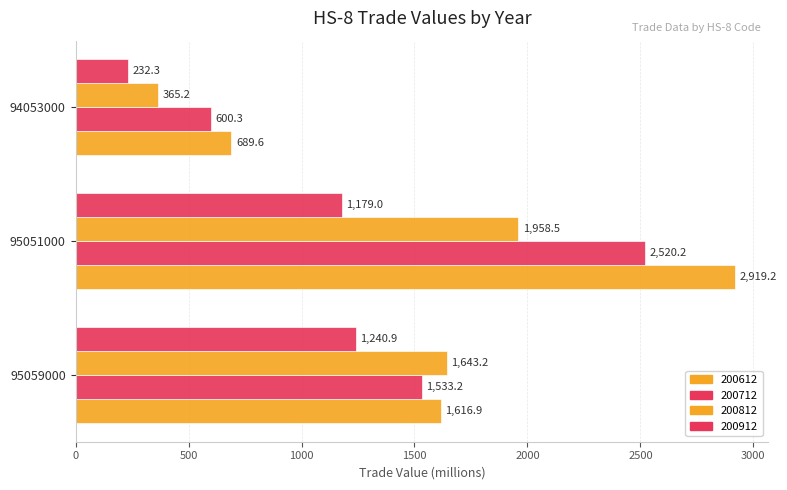

The 200912 series shows 232.3 at 94053000. True or false?

True